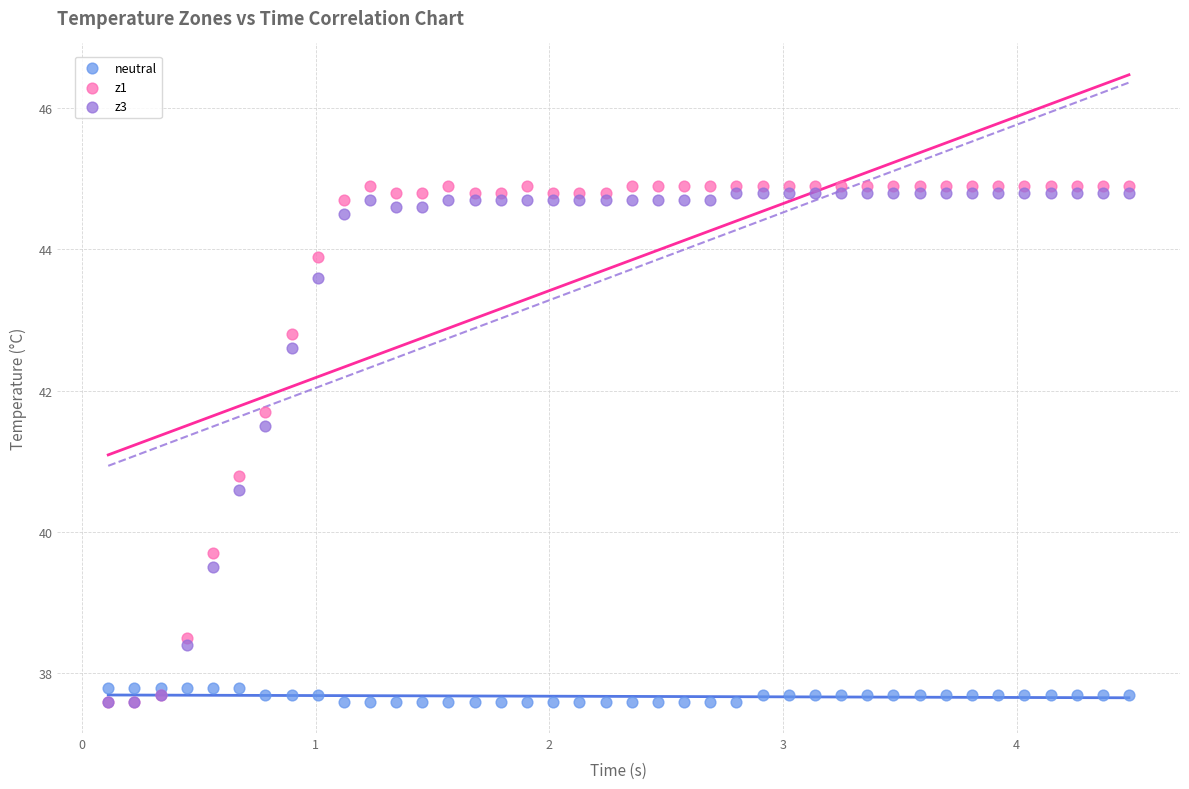

Which series has the largest Y range (max minus min)?

z1